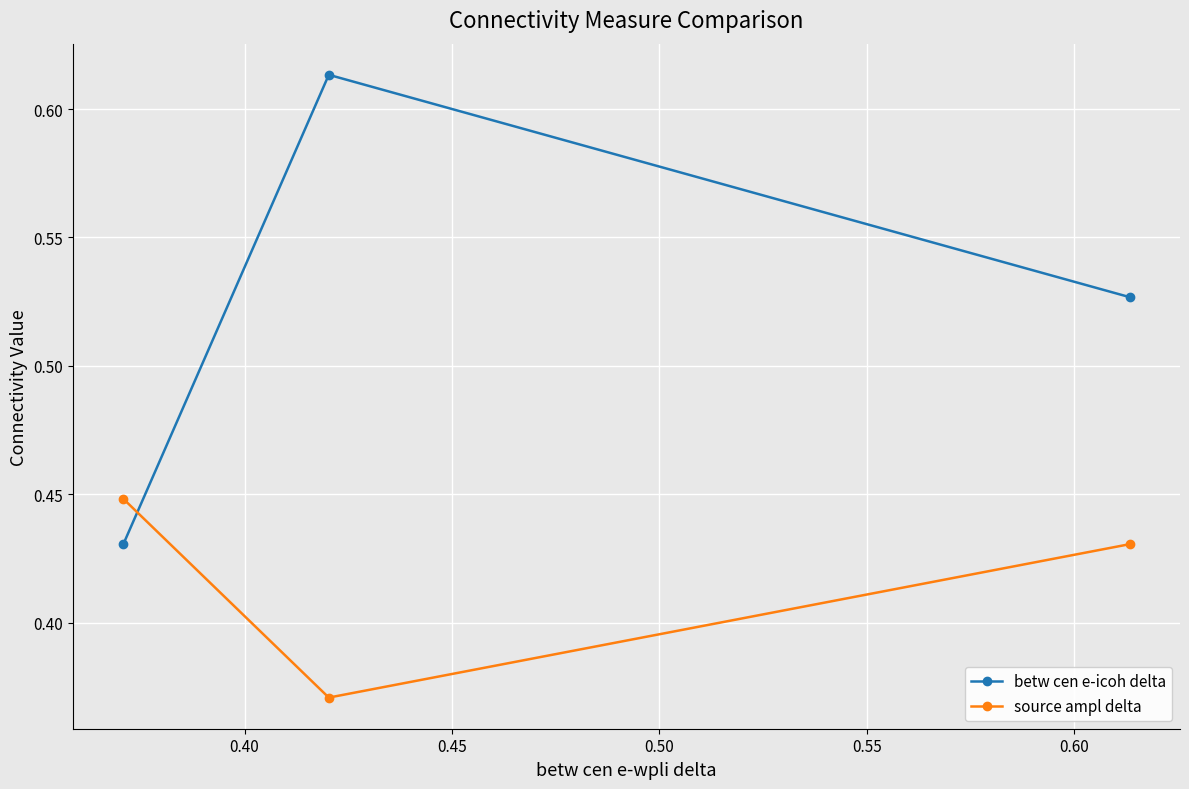

Count the betw cen e-icoh delta values in the range 0 to 1.

3